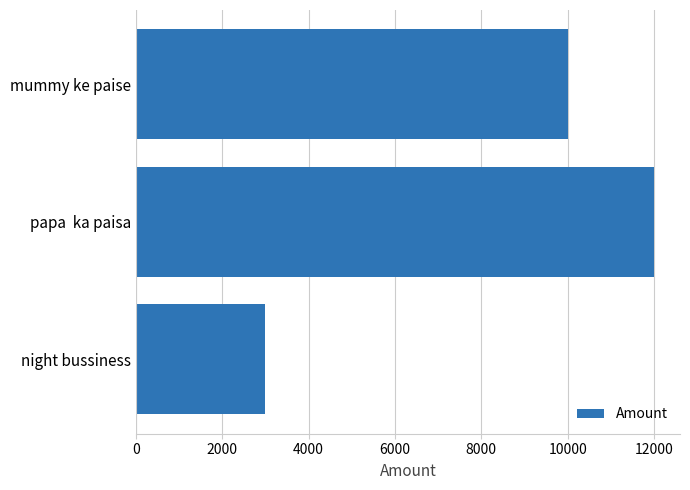

True or false: the data shows 3000 at night bussiness.

True